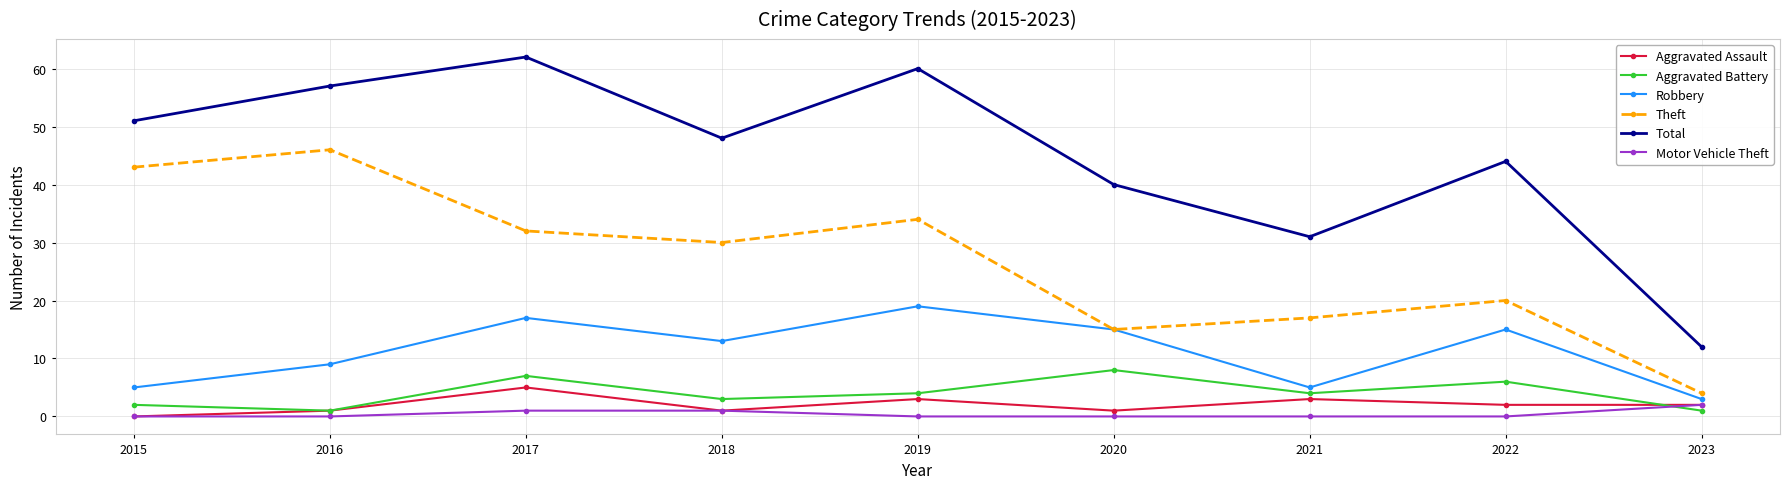

At which category does Robbery reach its first local peak?

2017